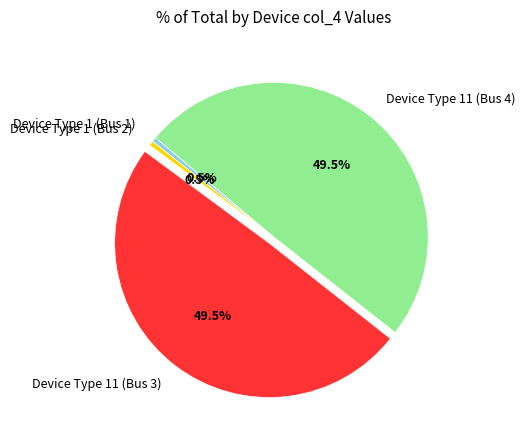

What percentage do Device Type 11 (Bus 3) and Device Type 11 (Bus 4) together represent?

99.0%